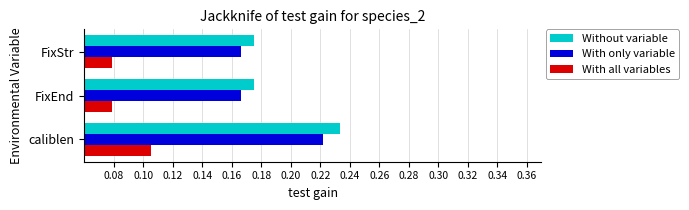

At which category is the sum across all series the highest?

caliblen